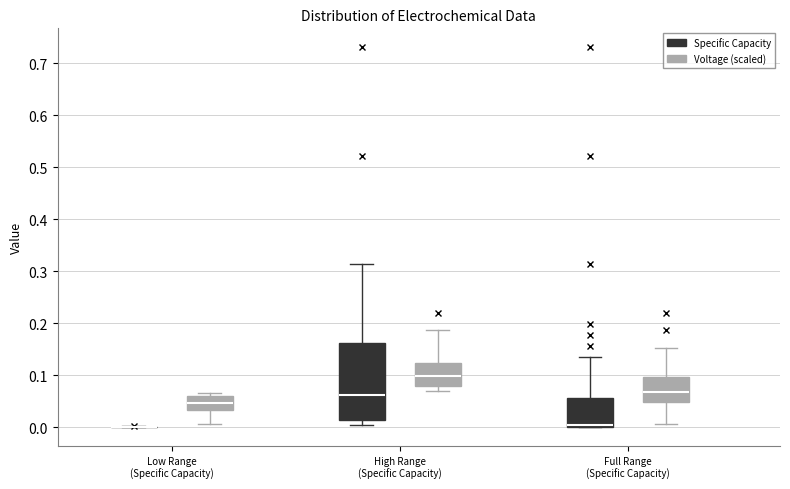

Reading left to right, read every box against the y-axis: the position of its median line, the range the box covers, and the ends of its whiskers. The values are not printed on the chart, so give them approximately, as read against the axis.

Low Range (Specific Capacity) (Specific Capacity): box collapsed to a line at 0.00, whiskers 0.00 to 0.00
Low Range (Specific Capacity) (Voltage (scaled)): median 0.05, box 0.03 to 0.06, whiskers 0.01 to 0.07
High Range (Specific Capacity) (Specific Capacity): median 0.06, box 0.02 to 0.16, whiskers 0.01 to 0.31
High Range (Specific Capacity) (Voltage (scaled)): median 0.10, box 0.08 to 0.12, whiskers 0.07 to 0.19
Full Range (Specific Capacity) (Specific Capacity): median 0.00 (just above the box's lower edge), box 0.00 to 0.06, whiskers 0.00 to 0.14
Full Range (Specific Capacity) (Voltage (scaled)): median 0.07, box 0.05 to 0.10, whiskers 0.01 to 0.15